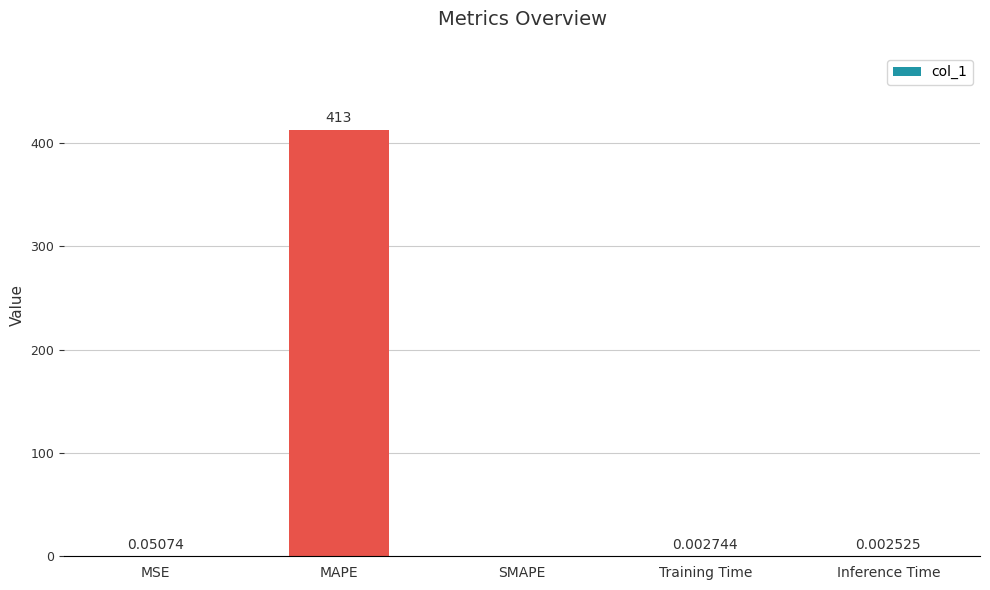

At which label is the value closest to 206?

MSE